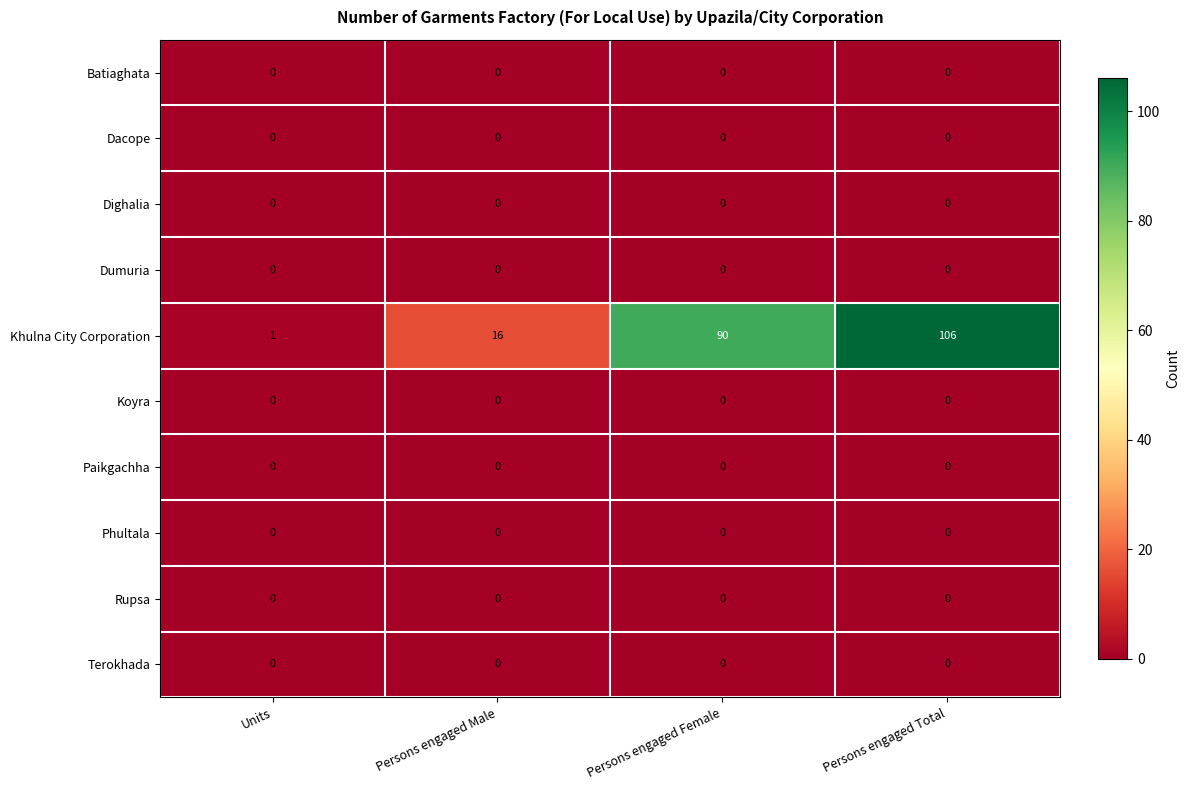

The value of Khulna City Corporation at Persons engaged Total is 70. True or false?

False